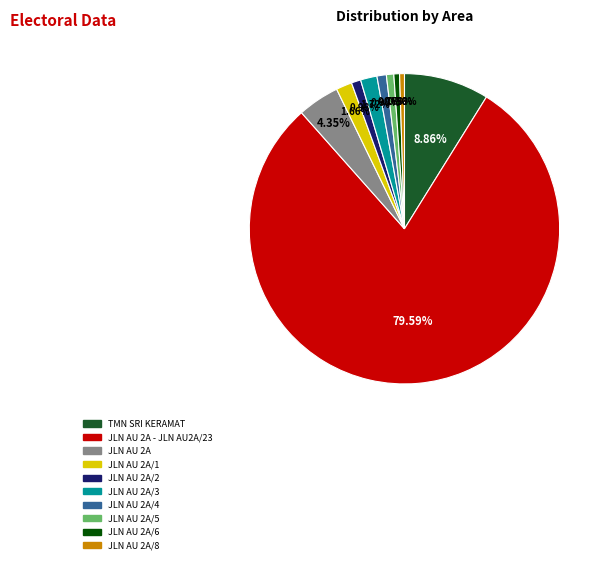

Is there a majority slice in this chart?

Yes